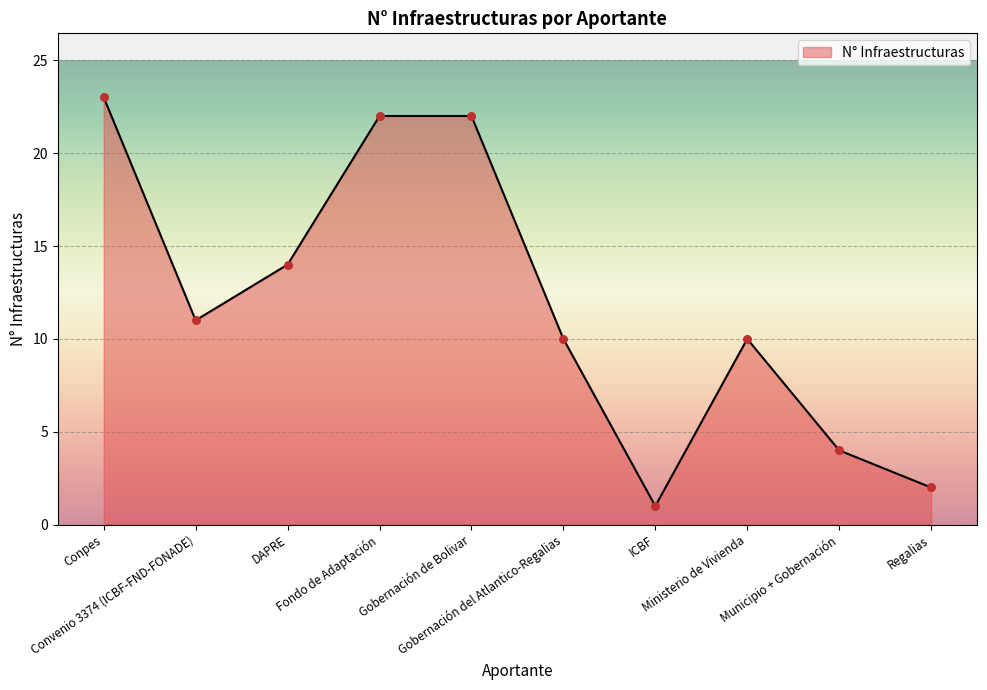

What is the change in value from Convenio 3374 (ICBF-FND-FONADE) to DAPRE?

+3